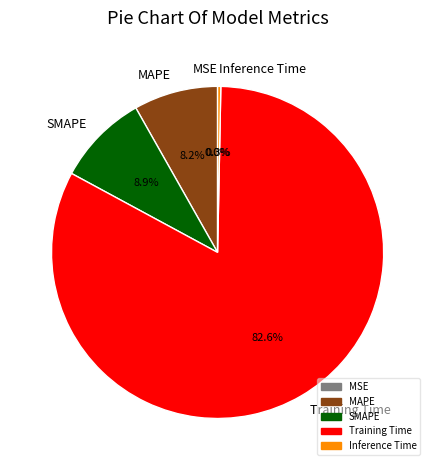

Which slice is the largest?

Training Time